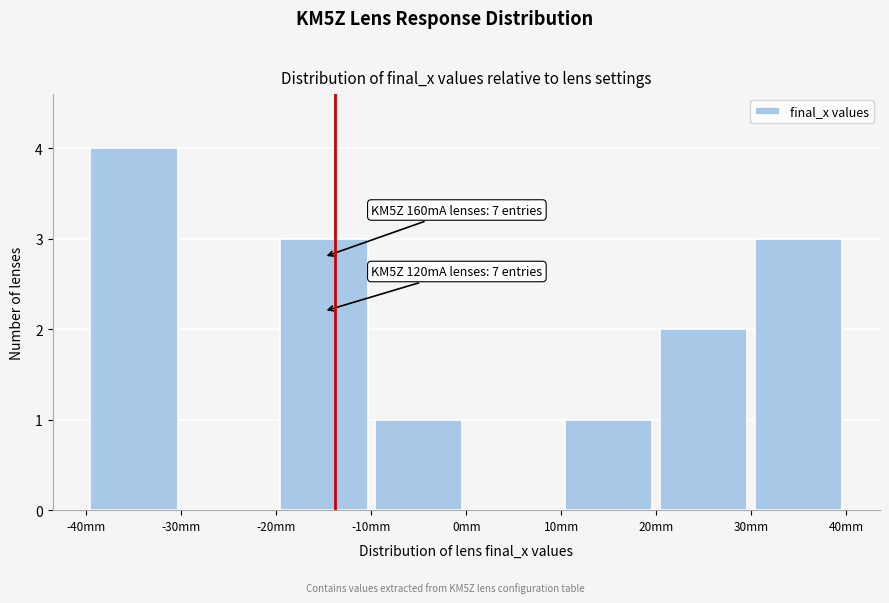

Which range on the x-axis has the tallest bar?

-40 to -30